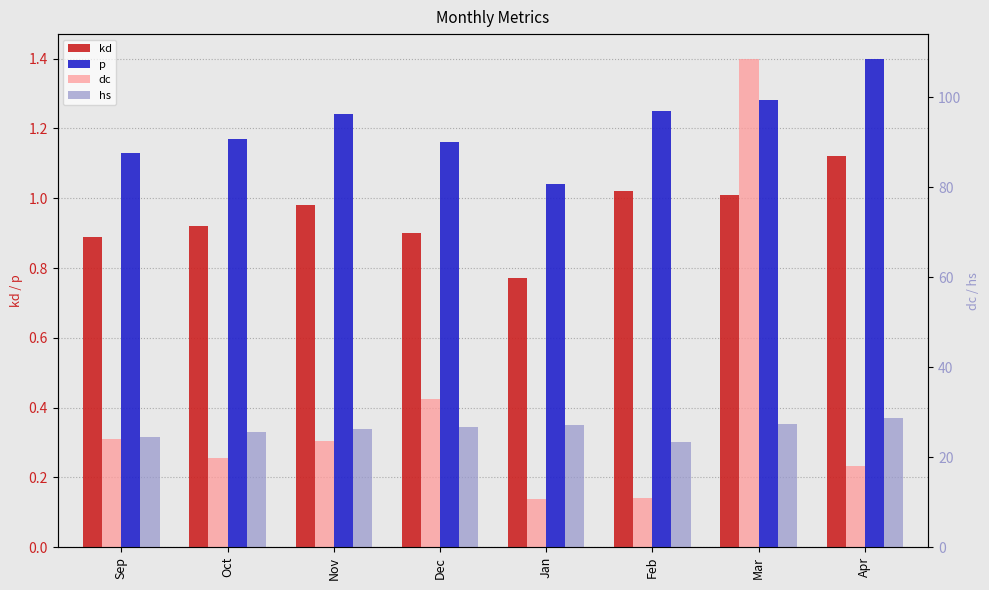

At which label is hs closest to 26?

Nov